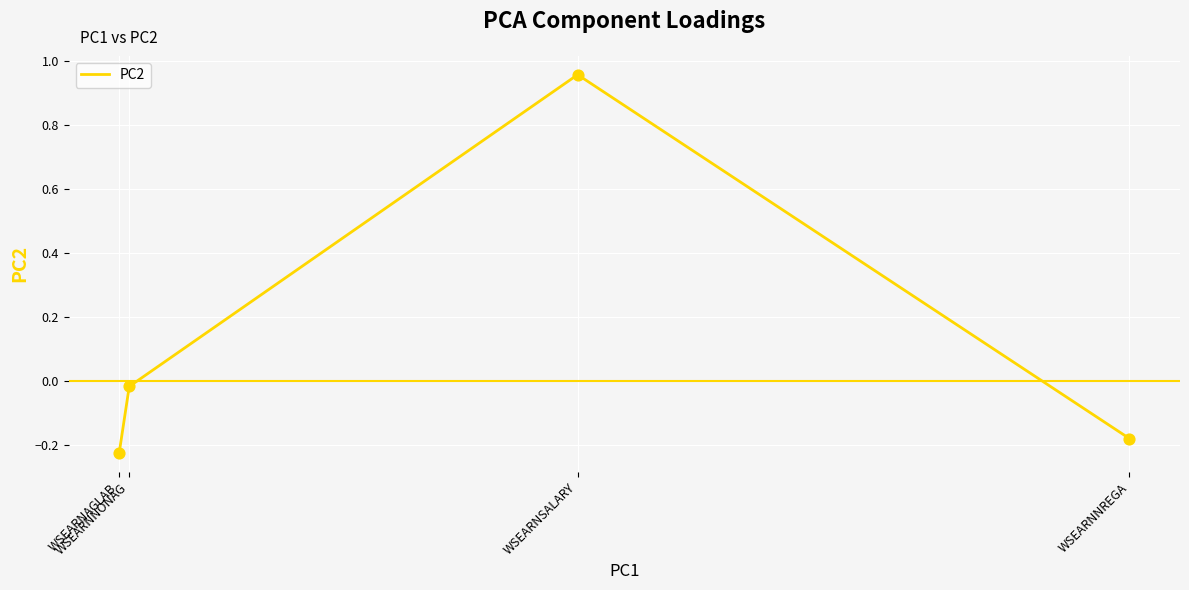

Which has a higher value, WSEARNSALARY or WSEARNNREGA?

WSEARNSALARY